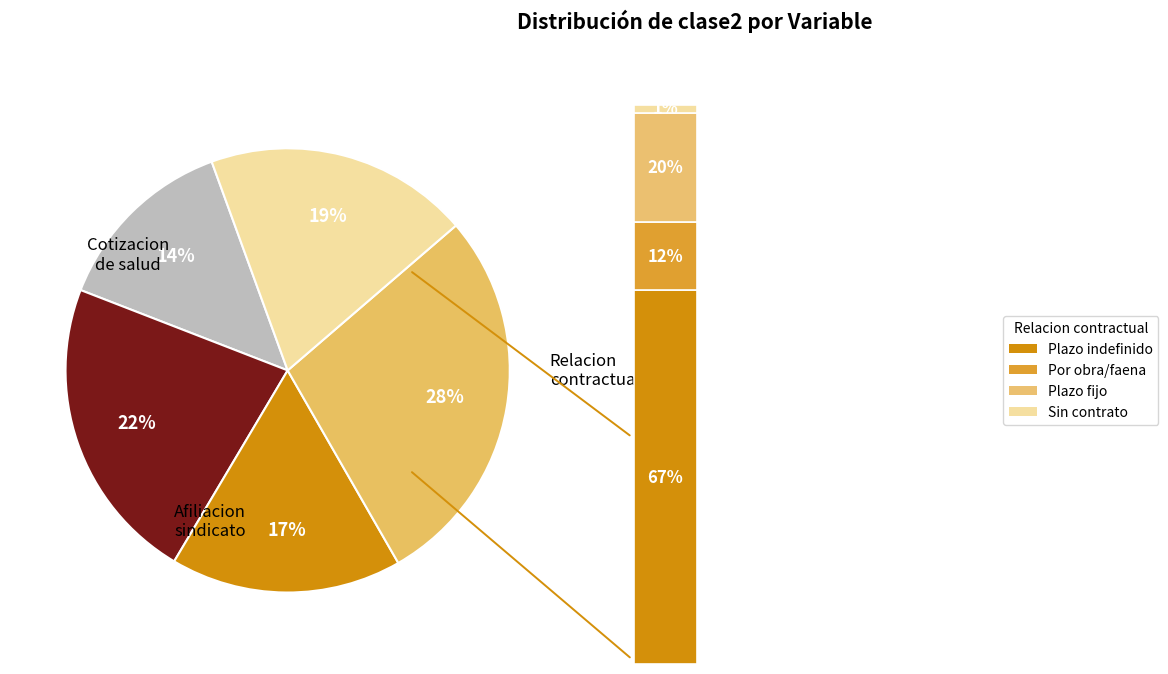

Is there a majority slice in this chart?

No